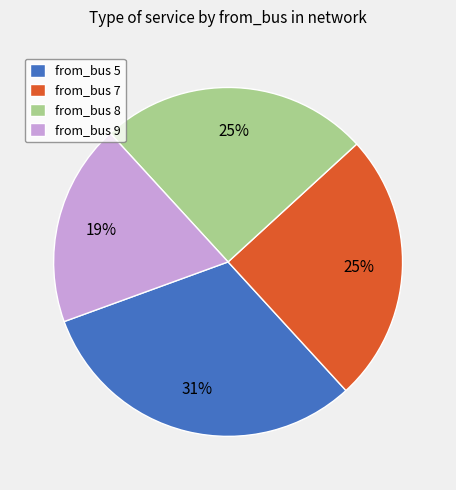

Which has a higher value, from_bus 7 or from_bus 9?

from_bus 7